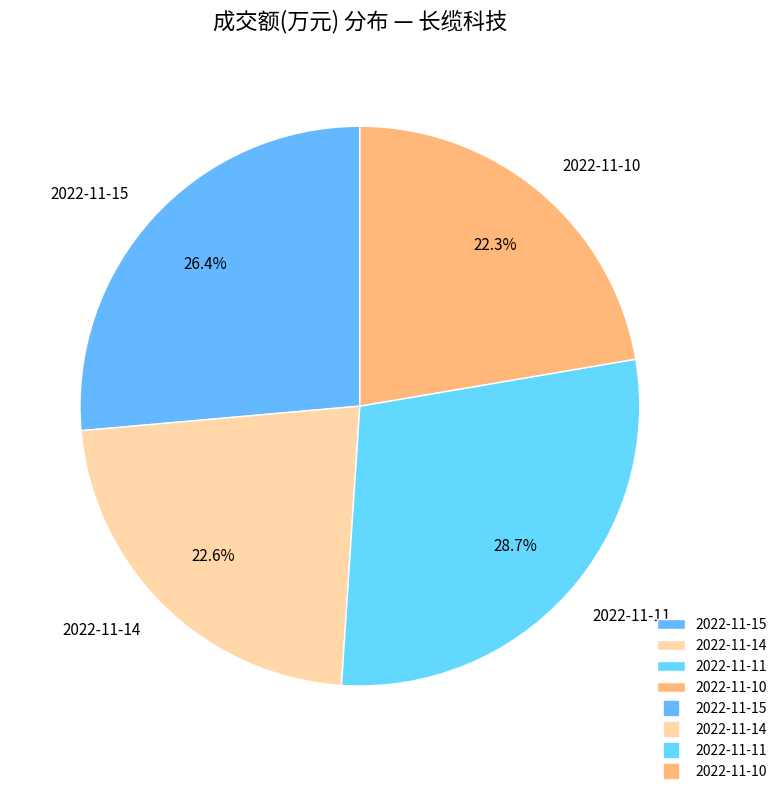

Which slice is the largest?

2022-11-11